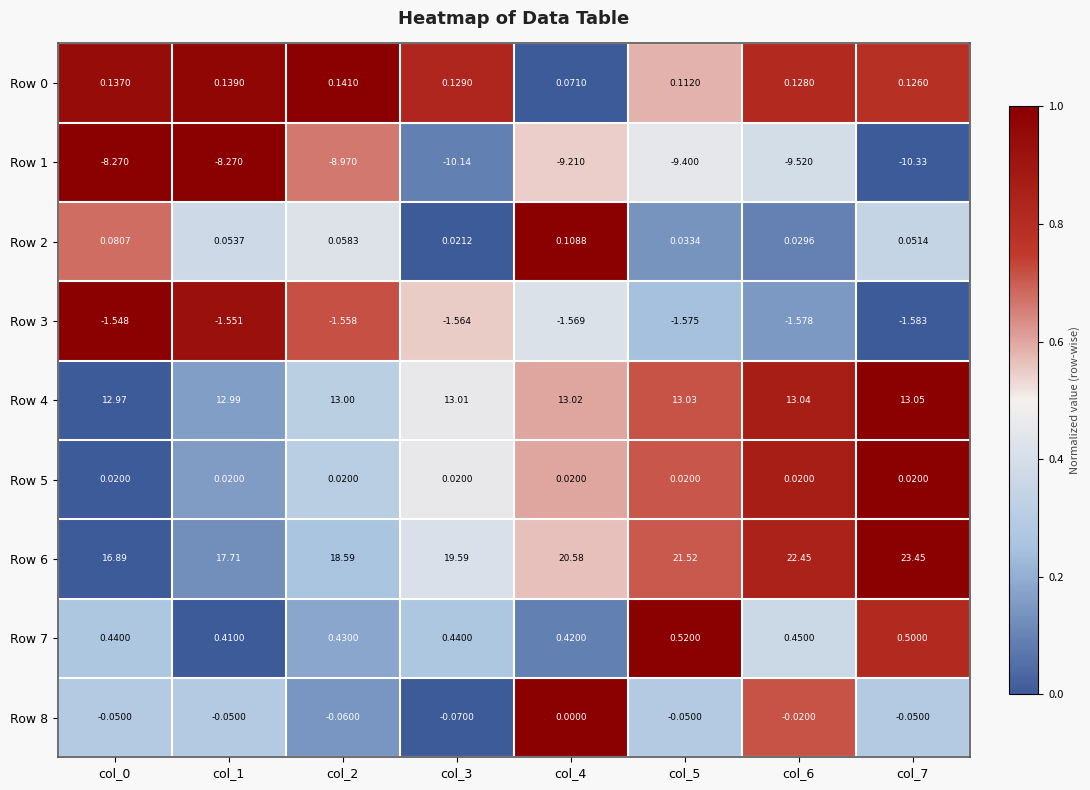

At which category is the sum across all series the highest?

col_7